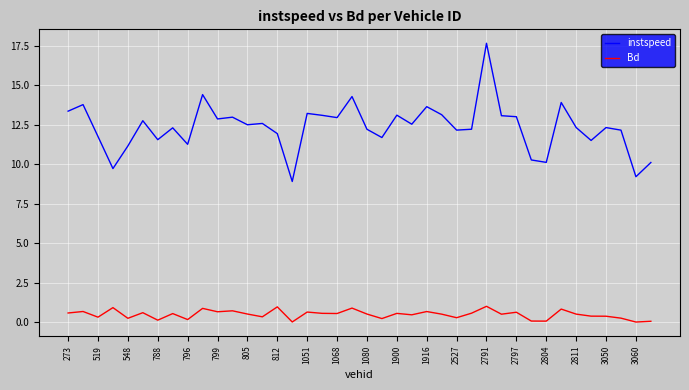

In instspeed, how many points are lower than both neighbors (excluding endpoints)?

13